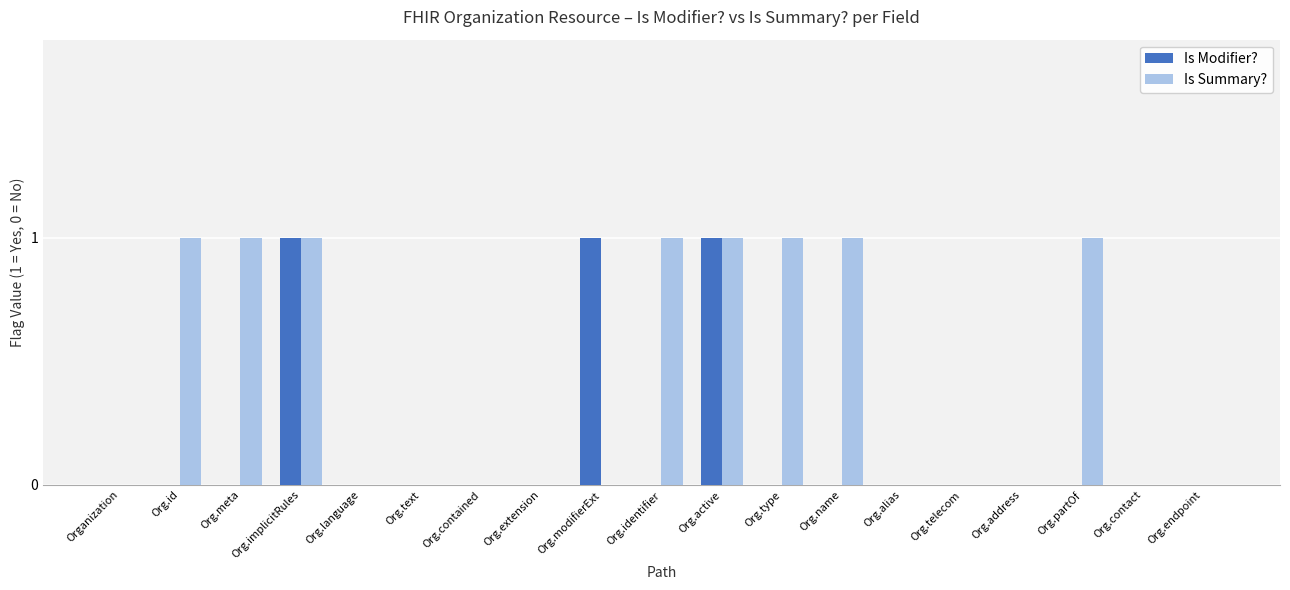

What is the total value across all series at Org.modifierExt?

1